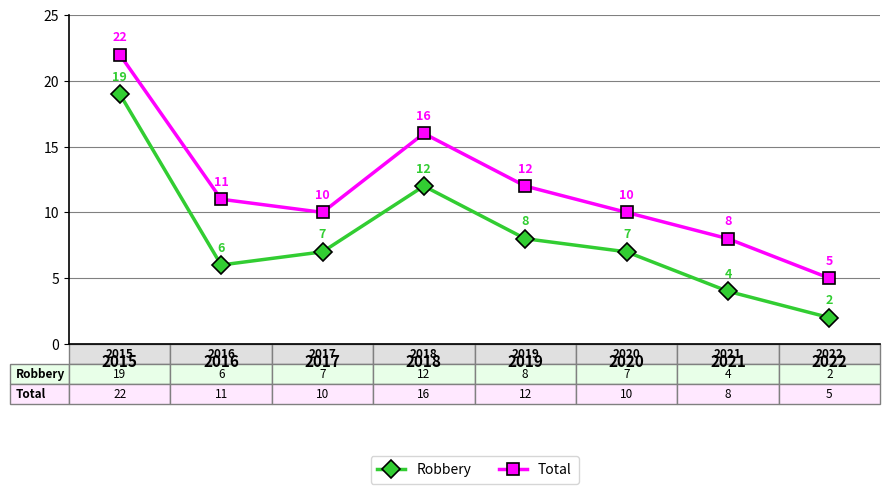

List the series in order of their peak value, highest first.

Total, Robbery